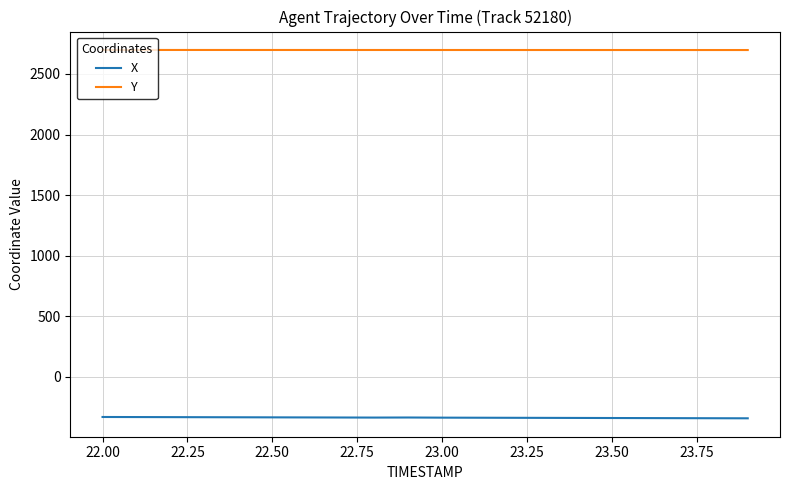

List the series in order of their peak value, highest first.

Y, X